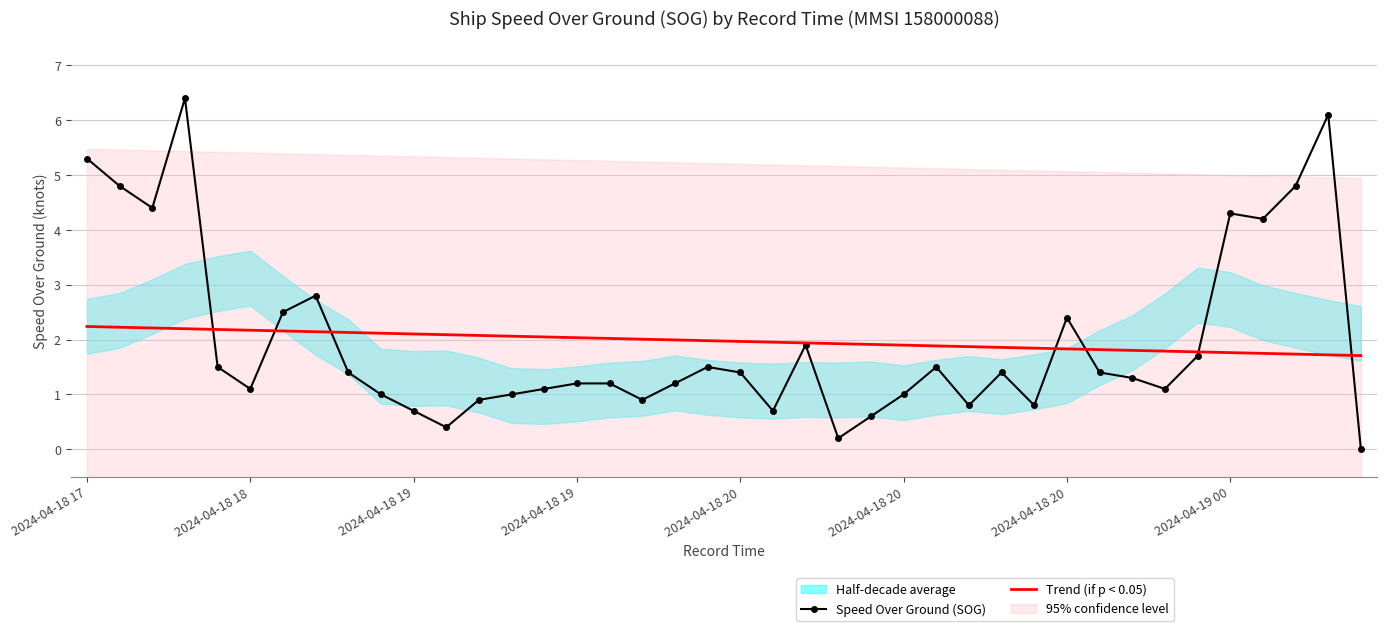

Which series has the largest range (max minus min)?

Speed Over Ground (SOG)